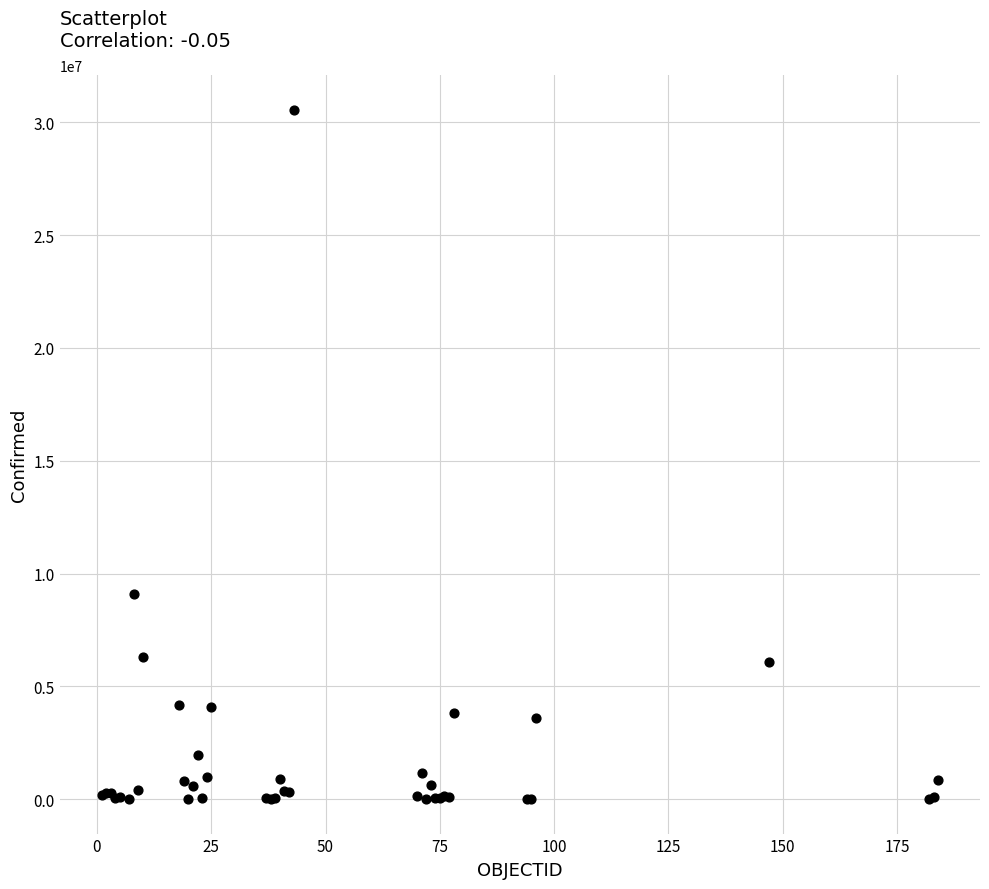

What Y value in the scatter plot is closest to 15285974?

9101319